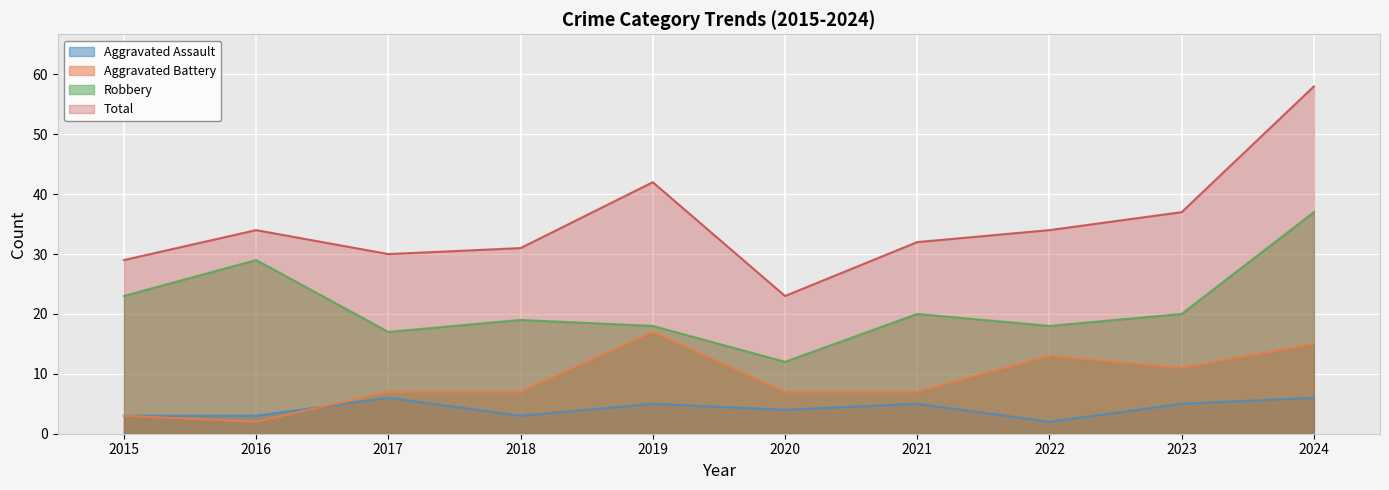

List the labels in order of Total value, smallest first.

2020, 2015, 2017, 2018, 2021, 2016, 2022, 2023, 2019, 2024